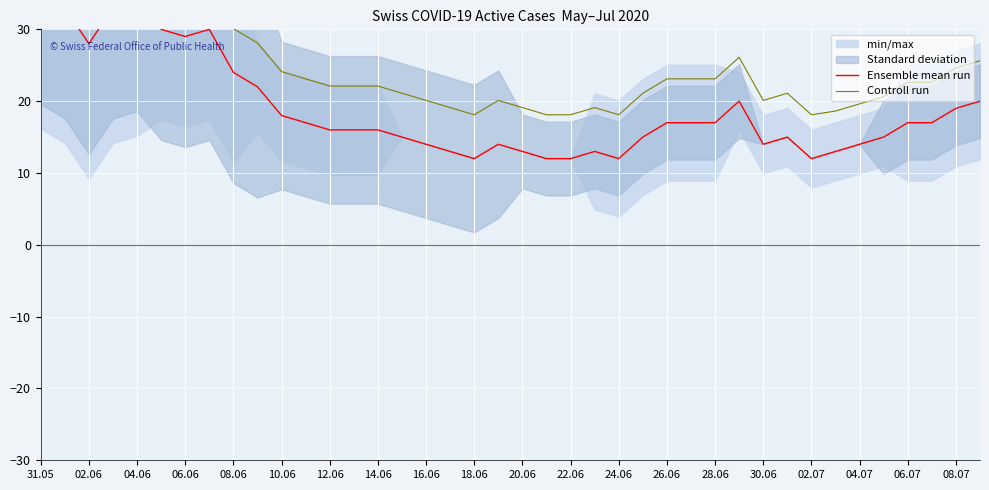

What is the average value of the Ensemble mean run series?

18.8